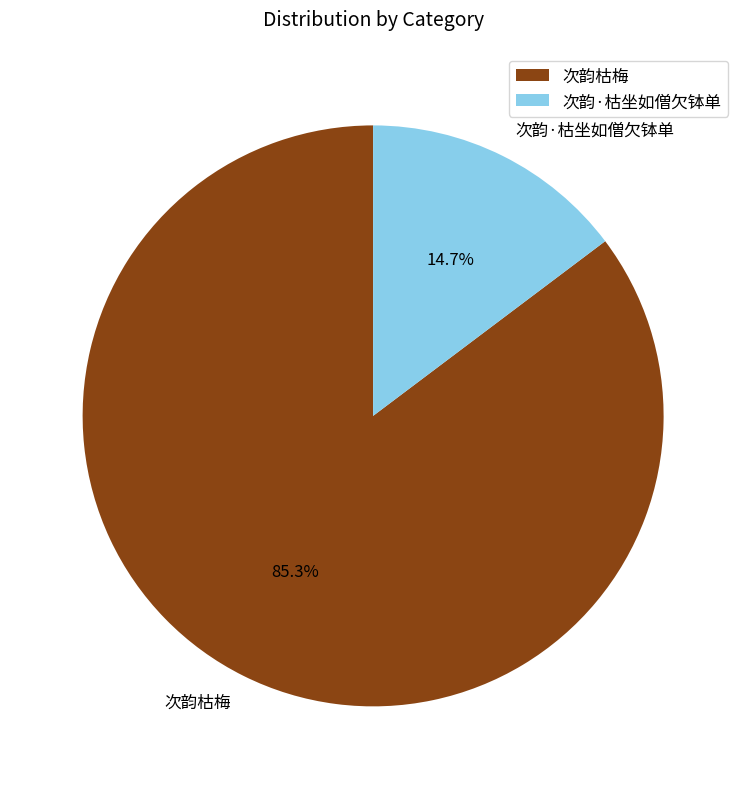

What is the majority slice?

次韵枯梅